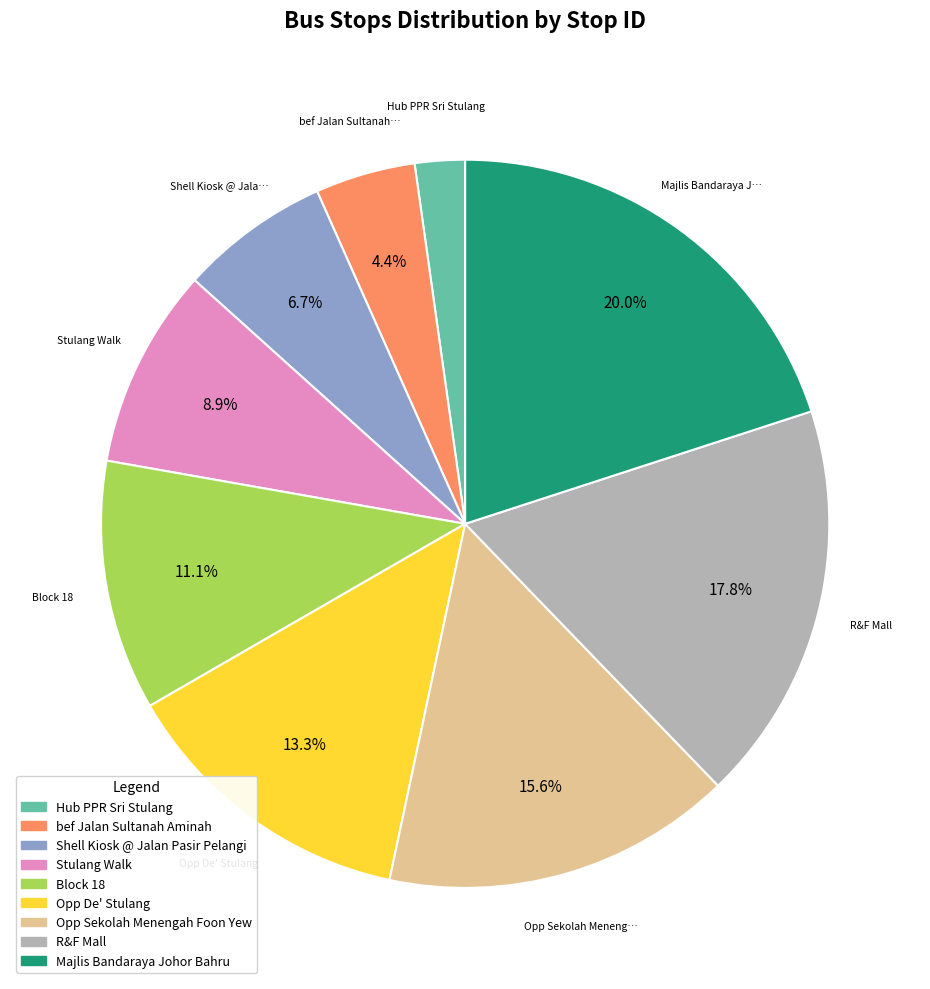

Which has a higher value, R&F Mall or Opp Sekolah Menengah Foon Yew?

R&F Mall